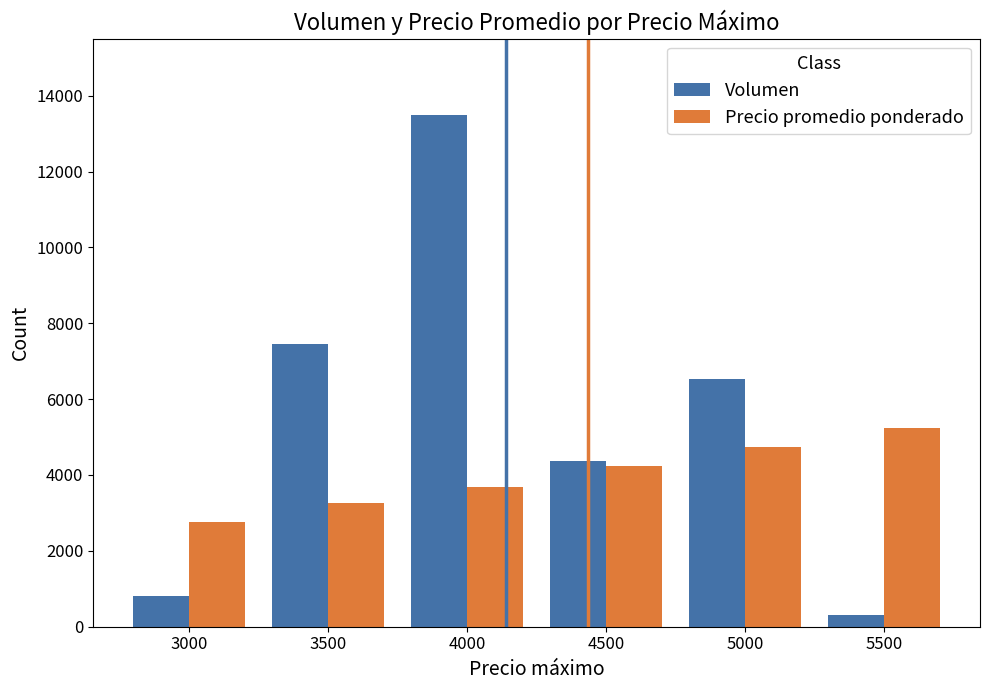

What is the value of the Volumen bar at the 3rd from the left?

13480.0